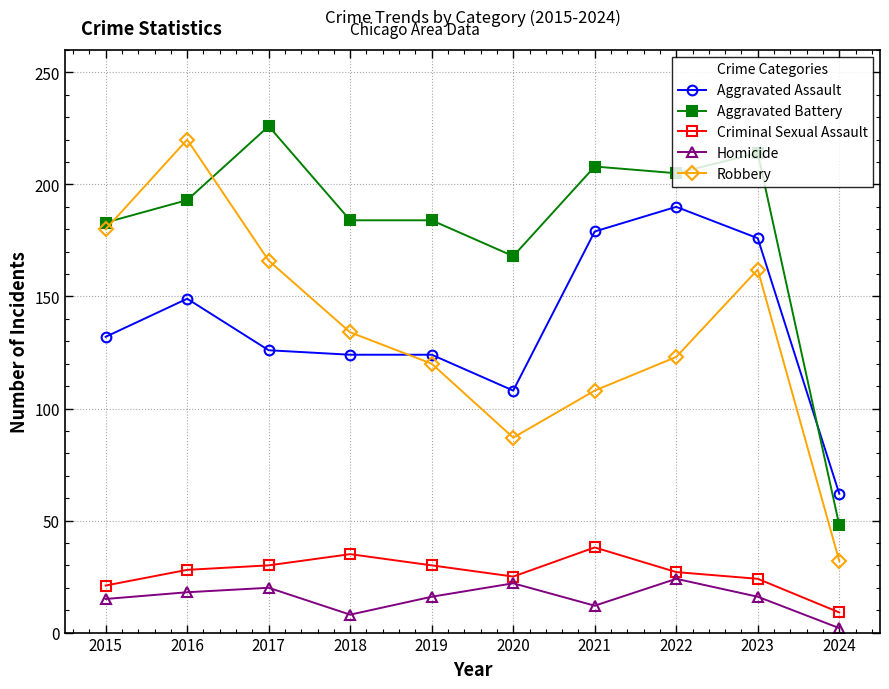

Does the chart have visible grid lines?

Yes